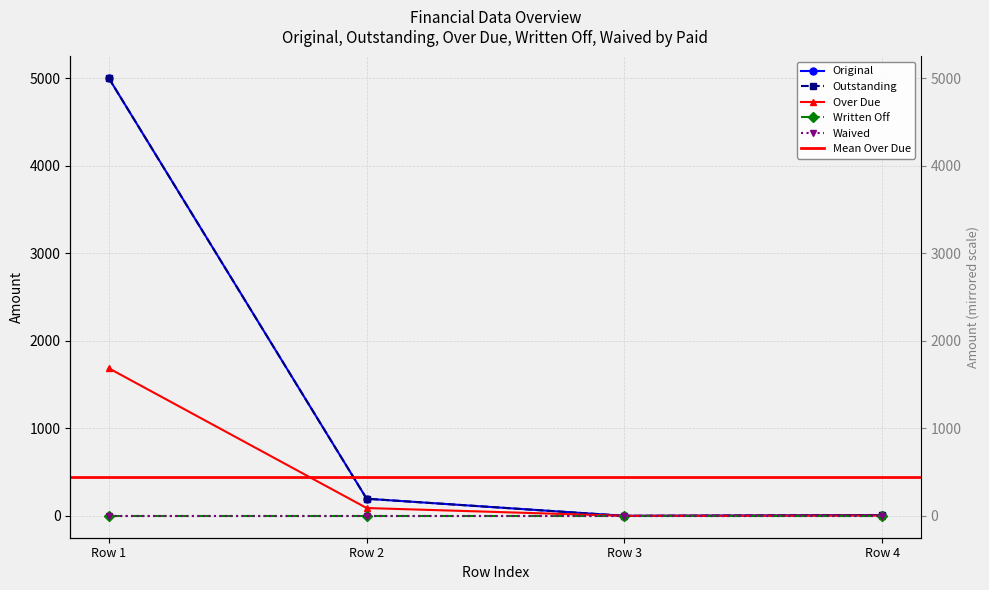

What value does the Over Due series have at Row 1?

1686.1